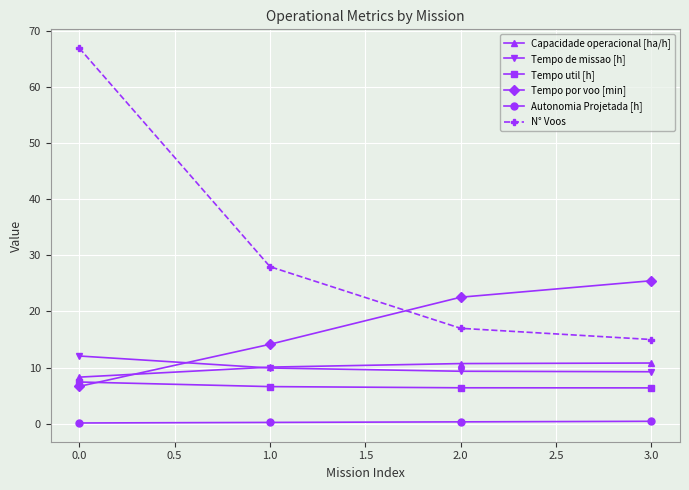

True or false: Tempo por voo [min] has a value of 1.7 at 0.0.

False